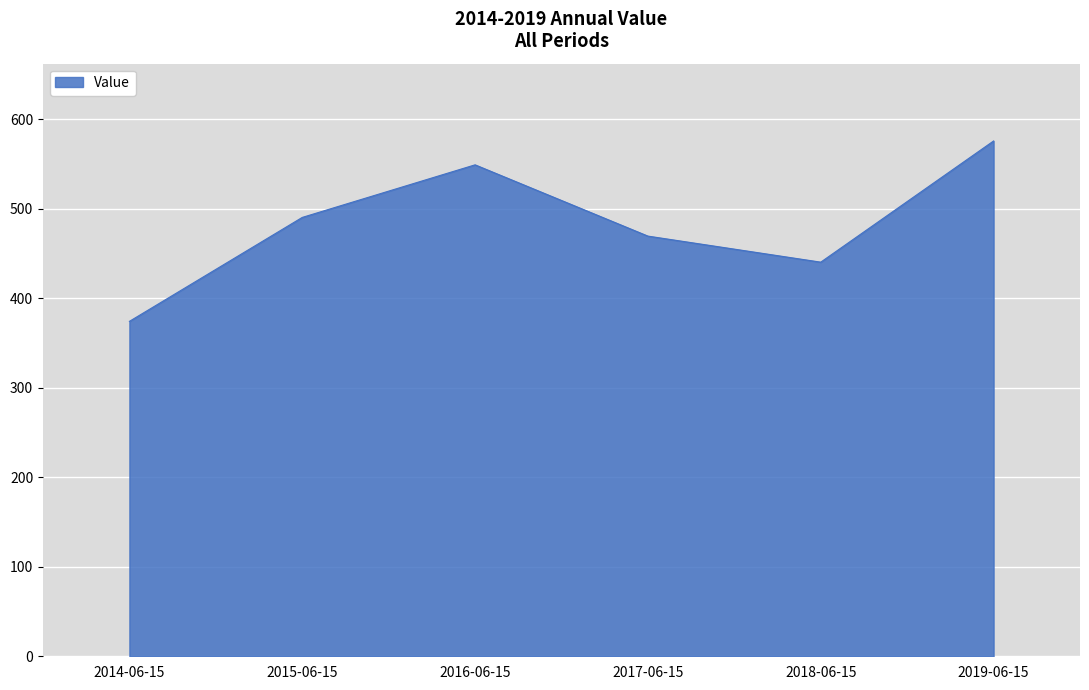

How many lines are shown in the chart?

1